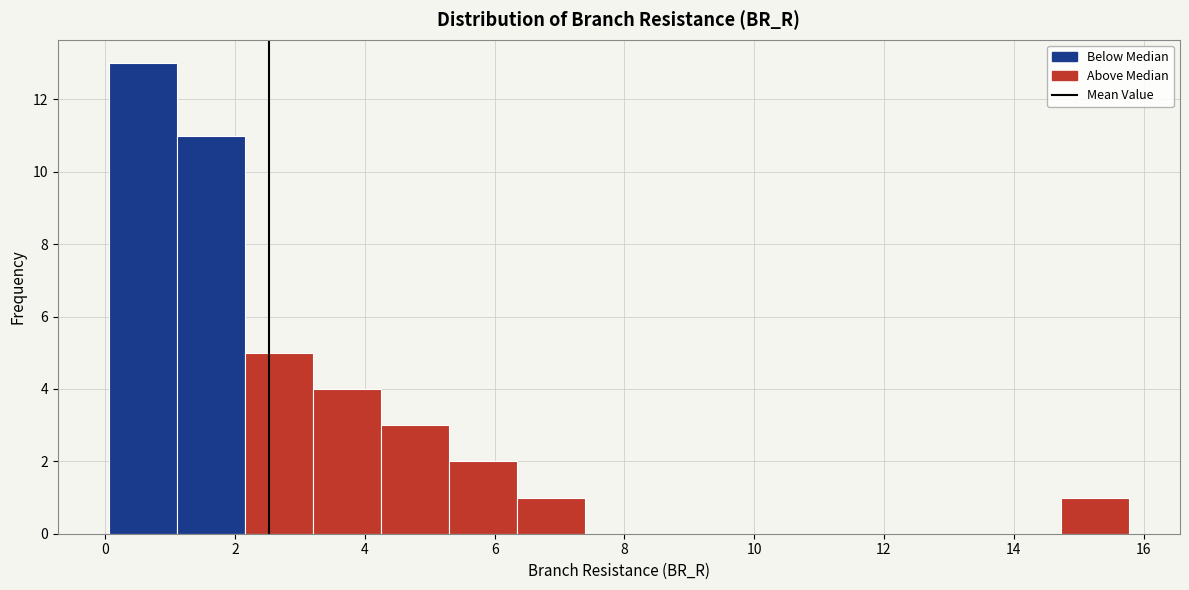

Reading left to right, list every bar in this chart as the range it spans on the x-axis followed by its height. Neither the bar edges nor the heights are printed on the chart, so give them approximately, as read against the axes.

0.0 to 1.2: 13
1.2 to 2.2: 11
2.2 to 3.2: 5
3.2 to 4.2: 4
4.2 to 5.2: 3
5.2 to 6.4: 2
6.4 to 7.4: 1
7.4 to 8.4: 0
8.4 to 9.4: 0
9.4 to 10.6: 0
10.6 to 11.6: 0
11.6 to 12.6: 0
12.6 to 13.6: 0
13.6 to 14.8: 0
14.8 to 15.8: 1